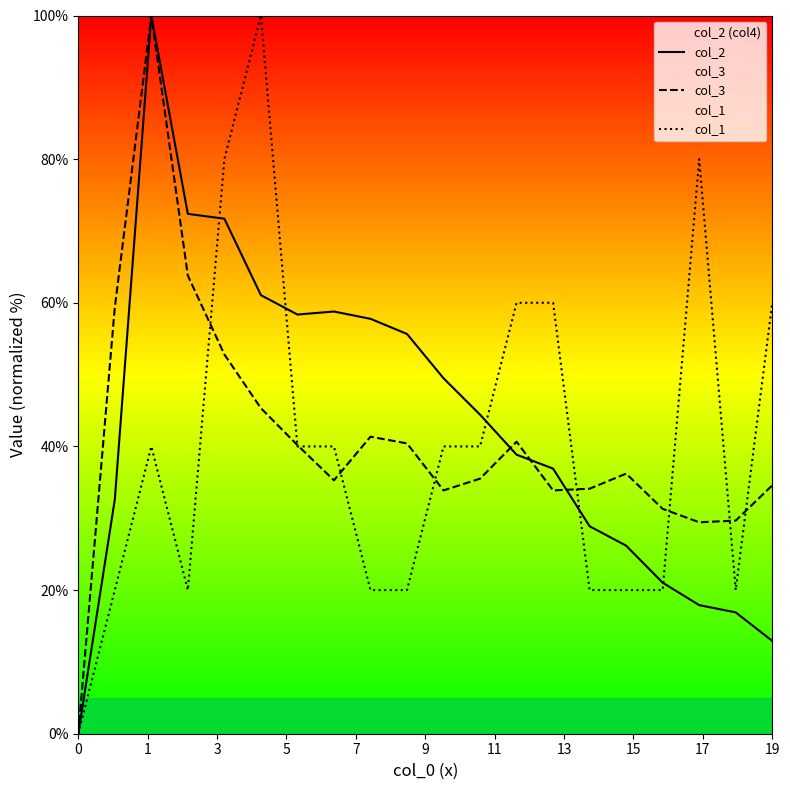

How many data points does each series have?

20